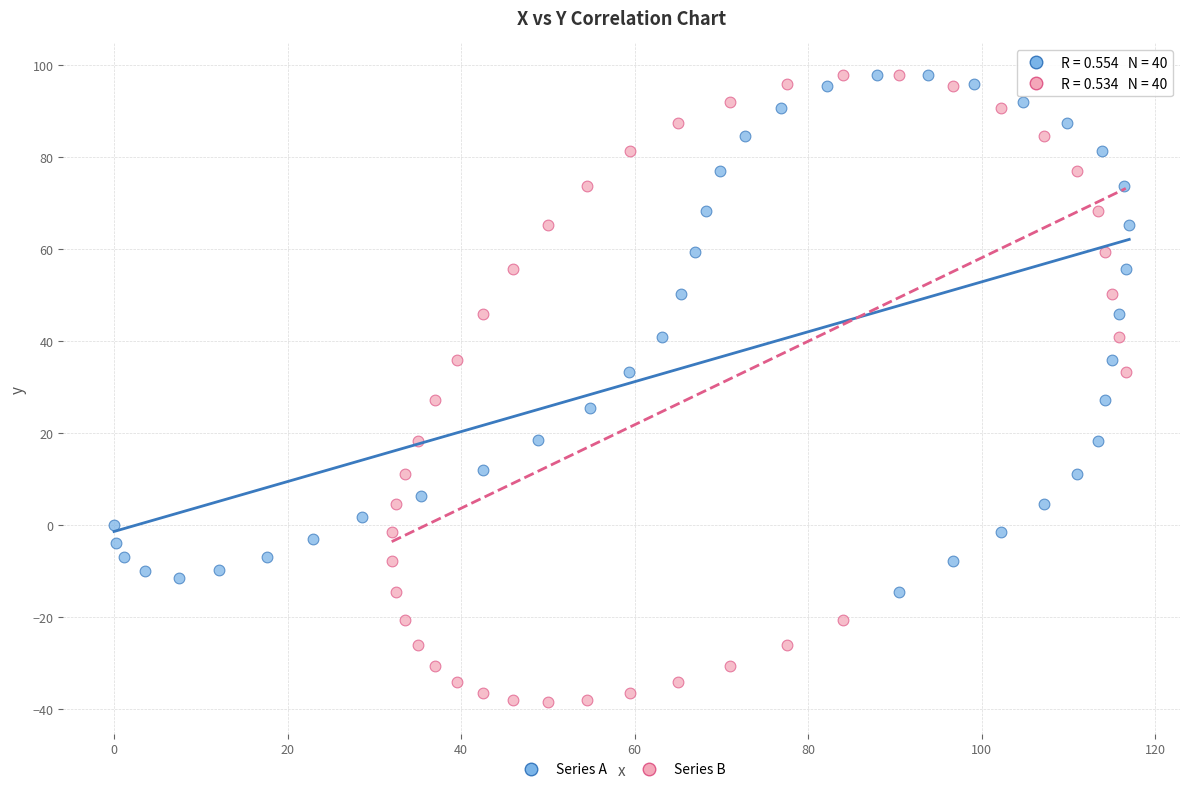

Which series reaches the minimum Y coordinate?

Series B